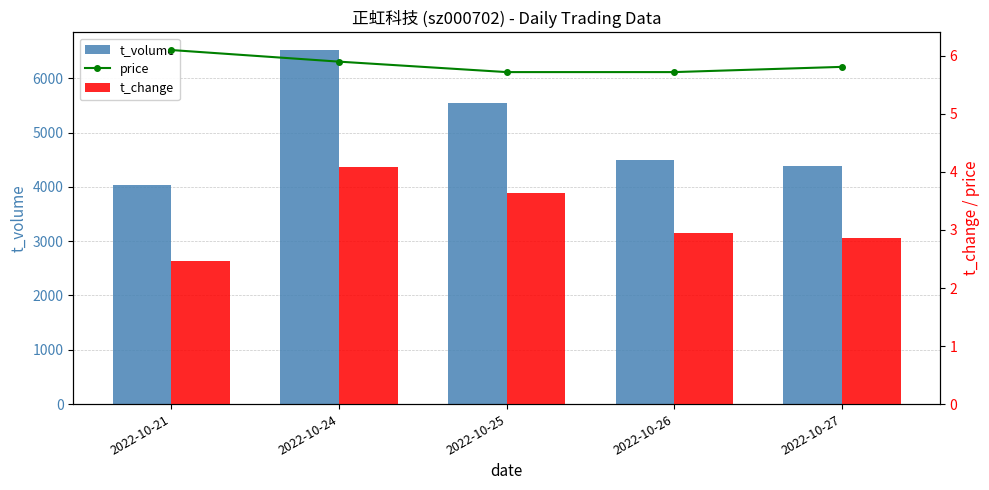

True or false: t_volume has a value of 4393.0 at 2022-10-27.

True